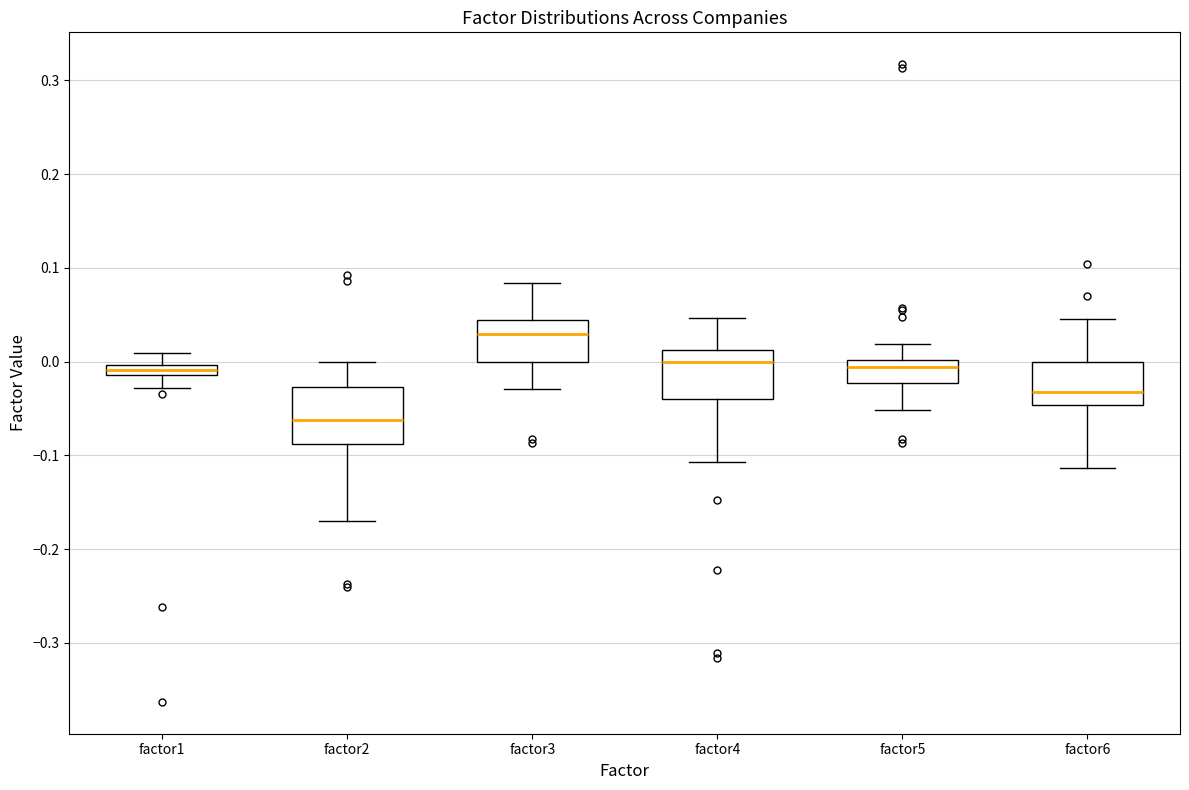

Which box's median line is the lowest?

factor2